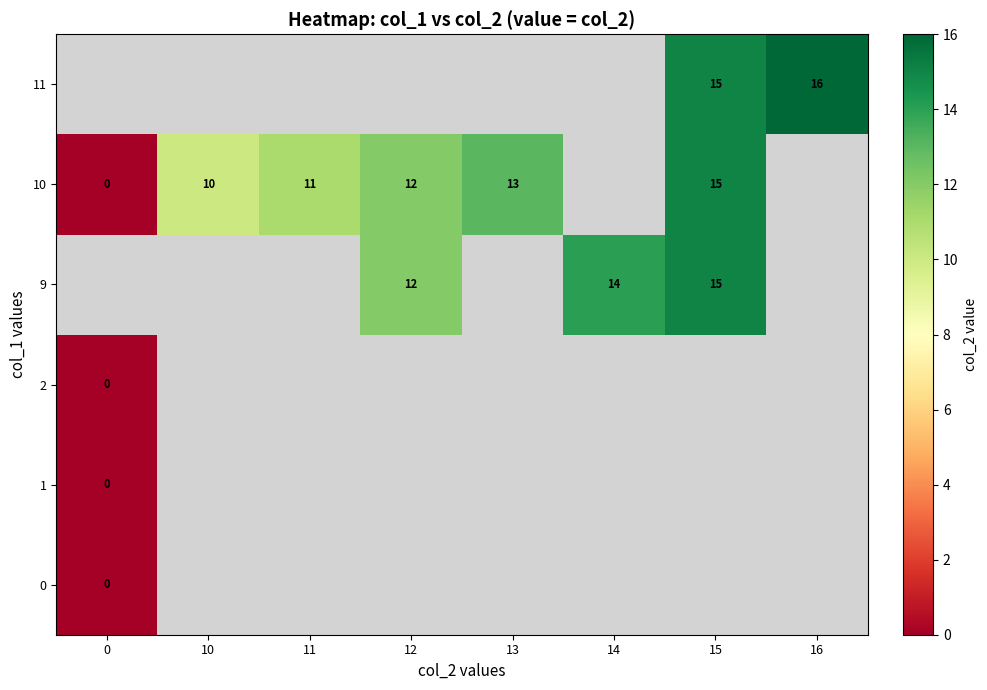

What is the difference between the 10 values at 0 and 10?

10